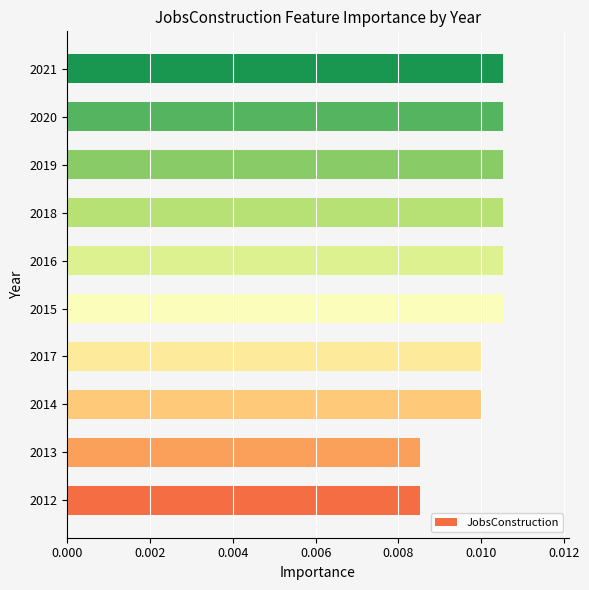

Count the values in the range 0 to 1.

10